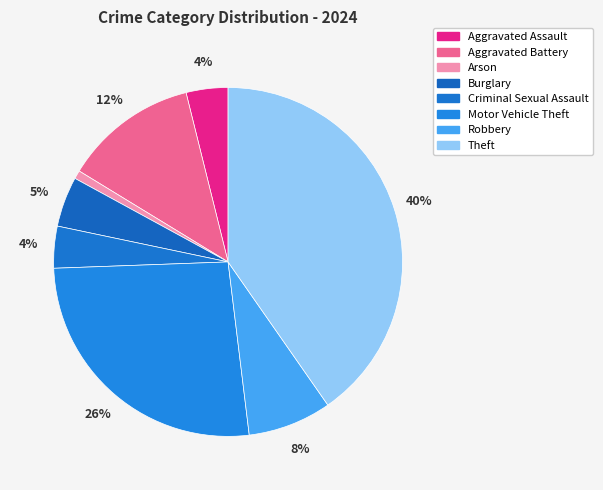

How many slices are in this pie chart?

8